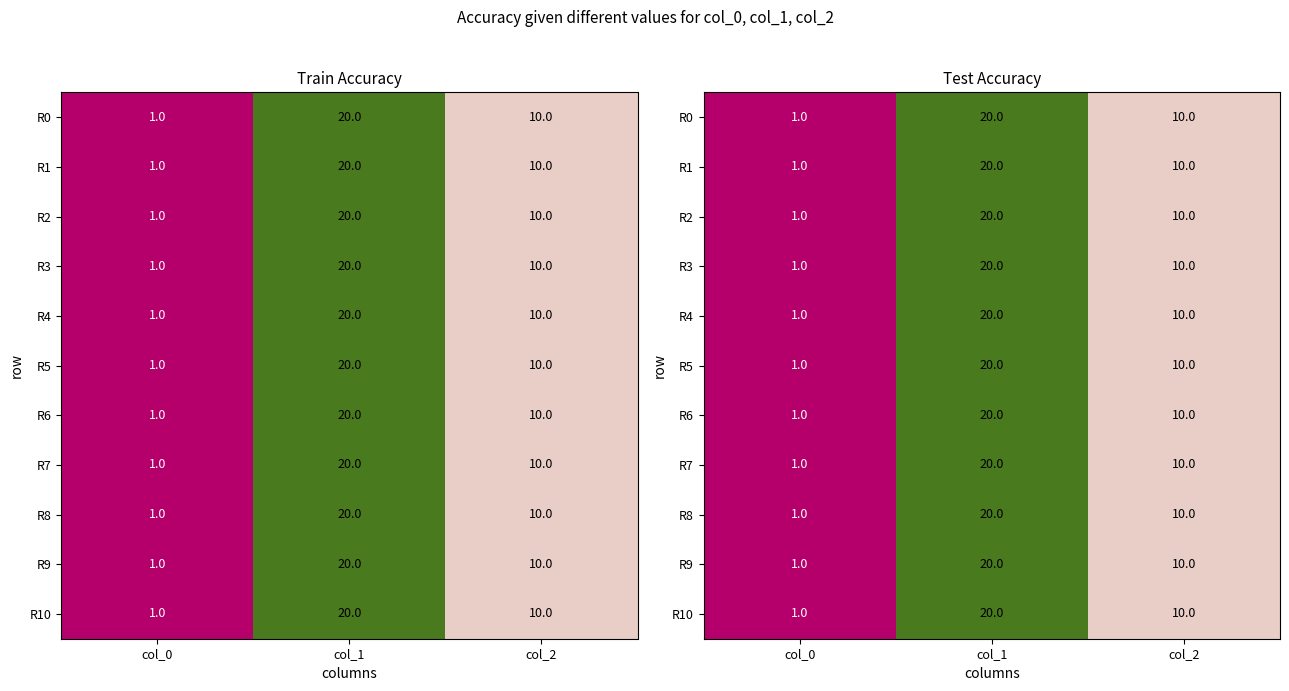

At how many categories does at least one series exceed 11?

1